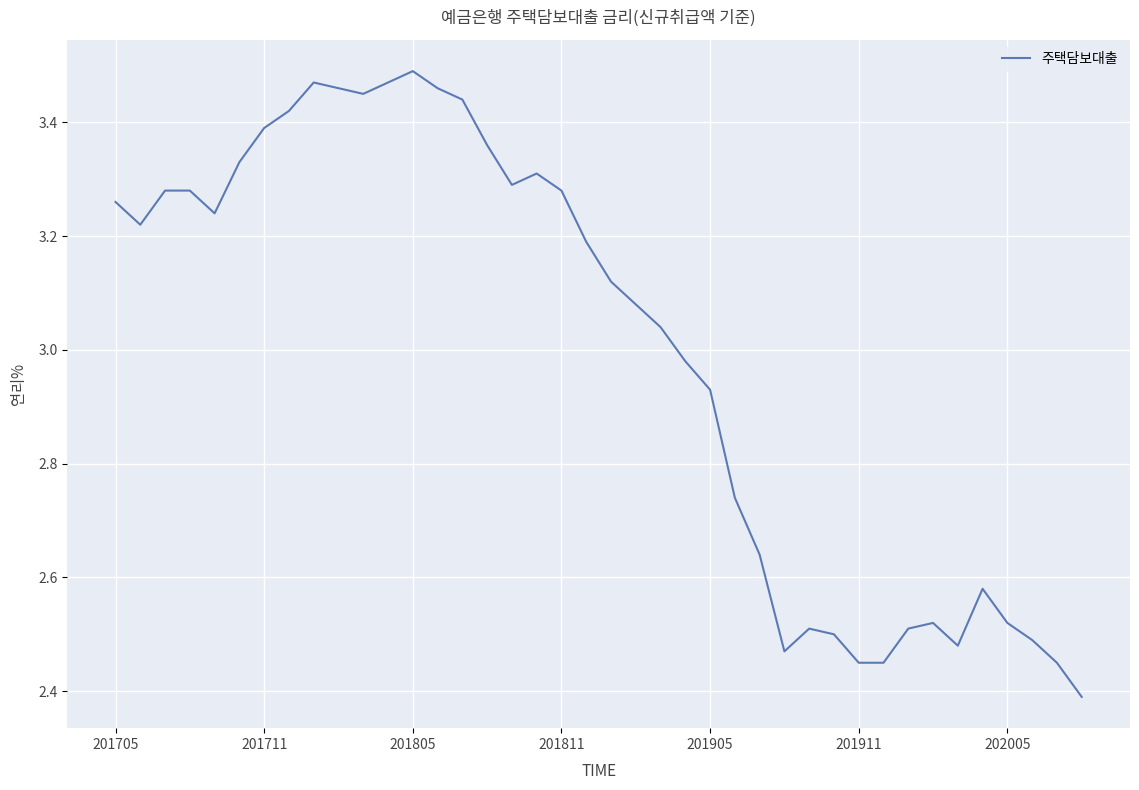

How many values are below 3?

17